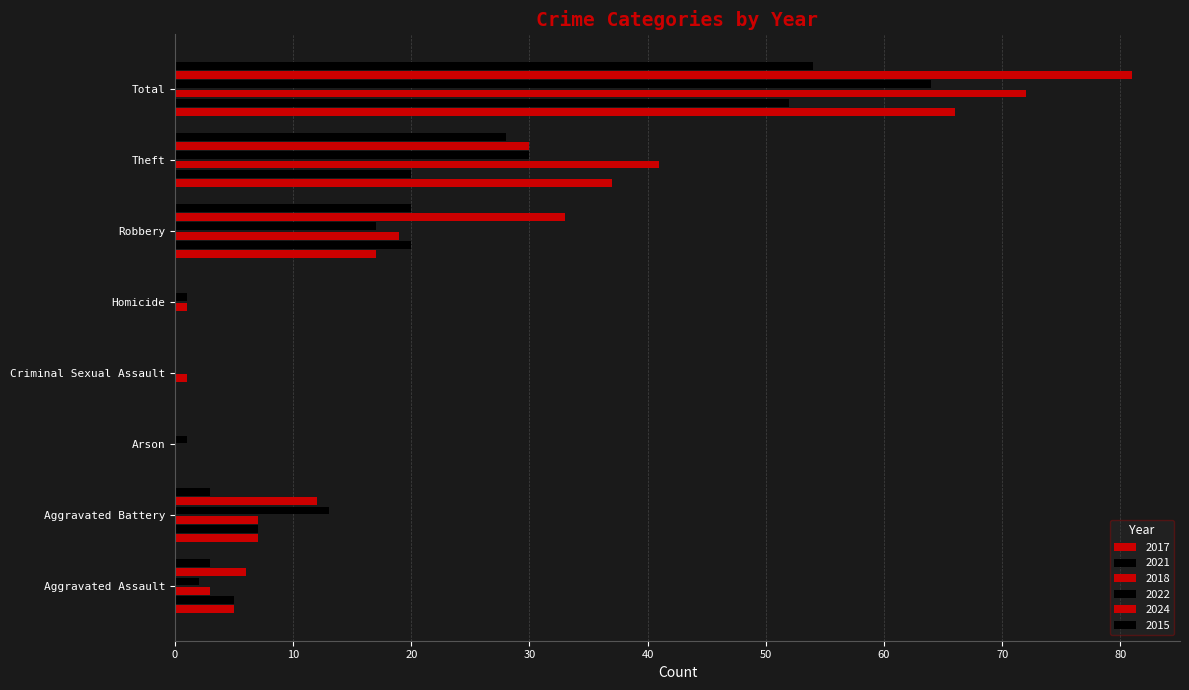

Count the number of categories in the chart.

8